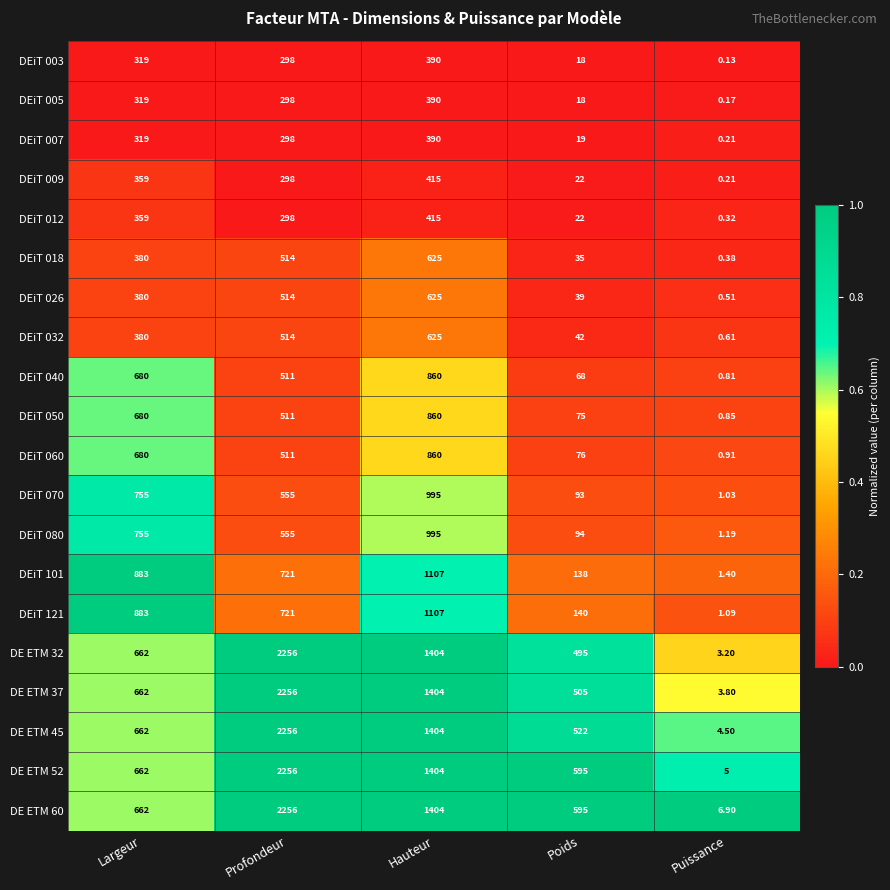

List the labels in order of DE ETM 37 value, smallest first.

Puissance, Poids, Largeur, Hauteur, Profondeur